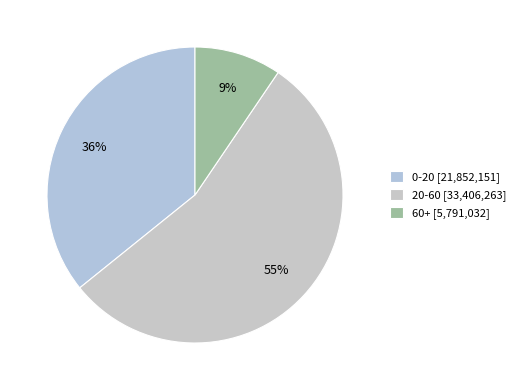

To the nearest percent, what is the average slice percentage?

33%